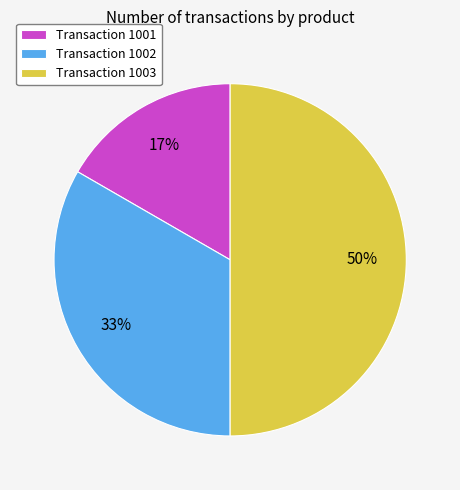

Which has a higher value, Transaction 1002 or Transaction 1003?

Transaction 1003